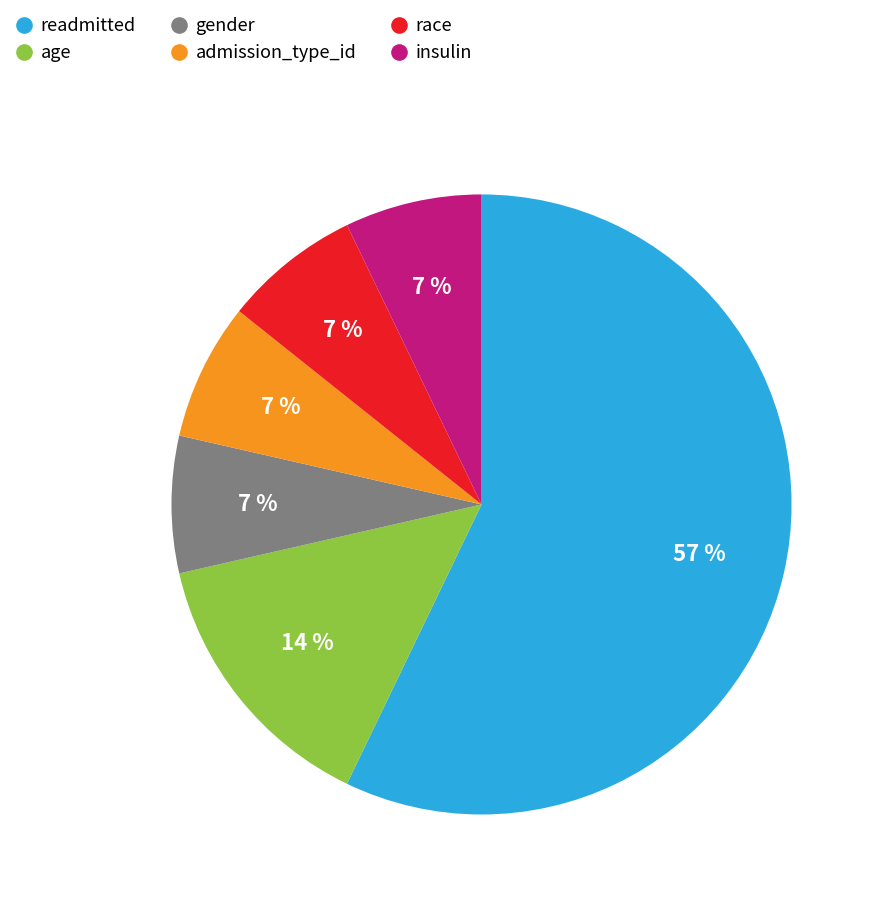

Which slice is the largest?

readmitted